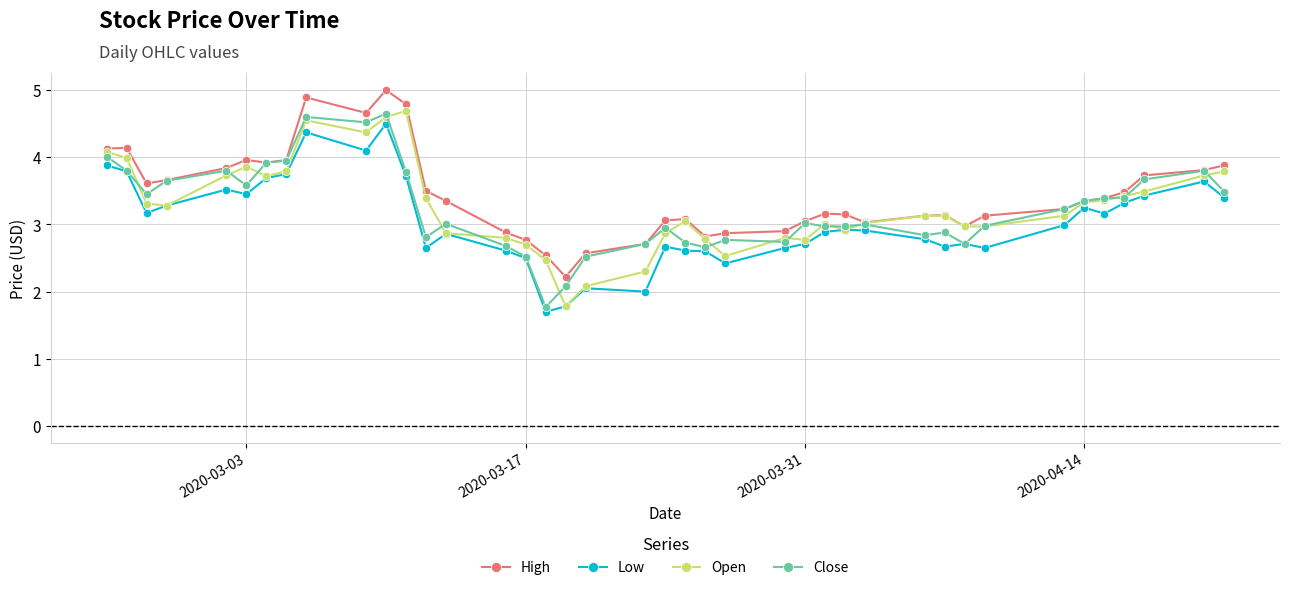

What are all the series names shown in the legend?

High, Low, Open, Close